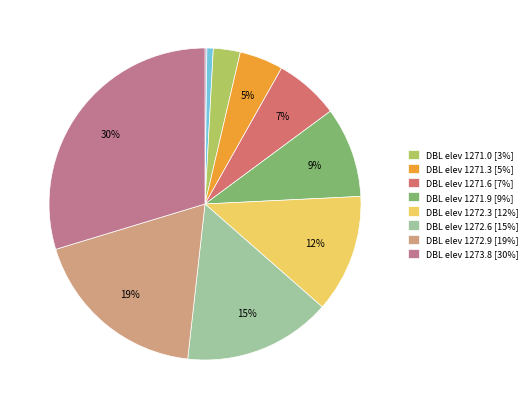

Is there any slice that represents more than half of the pie?

No